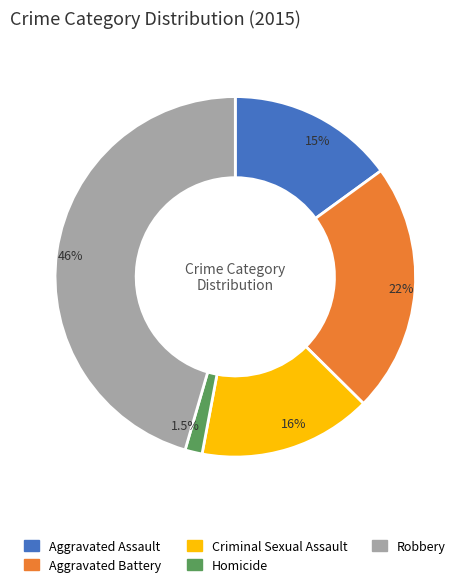

Approximately how many times larger is the value at Aggravated Battery compared to Robbery?

0.5